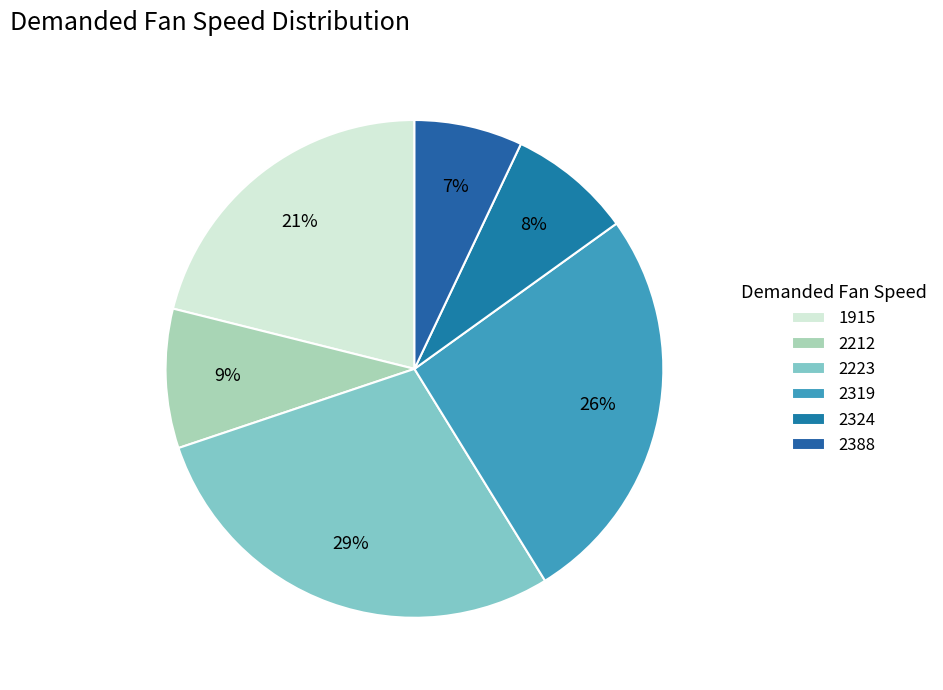

What percentage is the 1915 slice, to the nearest percent?

21%